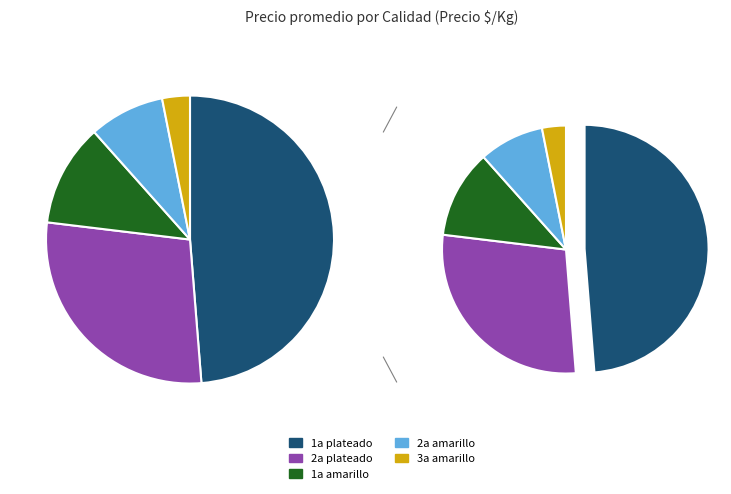

Does 2a amarillo account for over 50% of the chart?

No